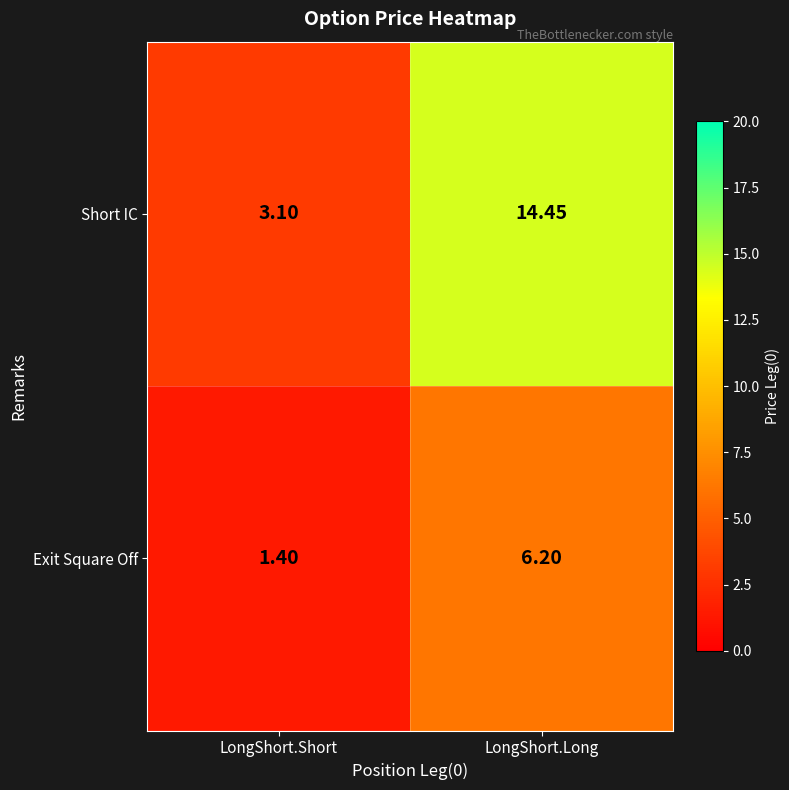

Where is Short IC nearest to the value 8?

LongShort.Short